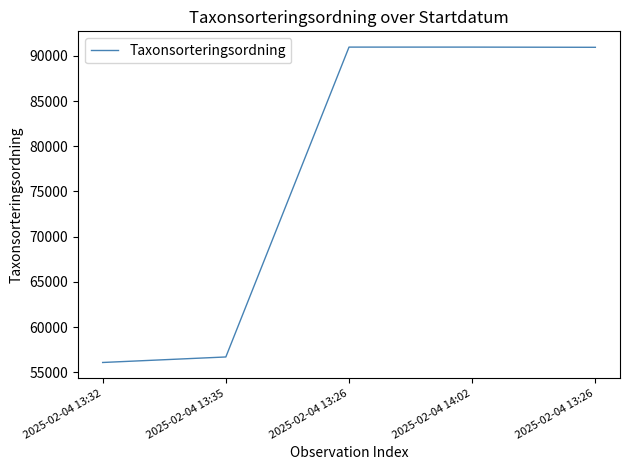

Is this an area chart (filled region under the line)?

No